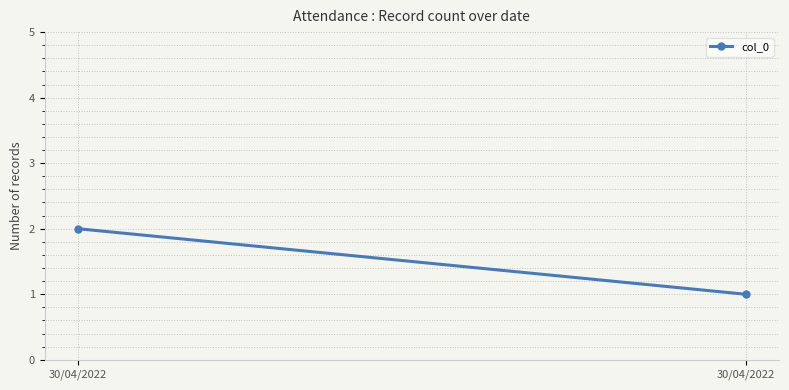

At which label is the value closest to 1?

30/04/2022